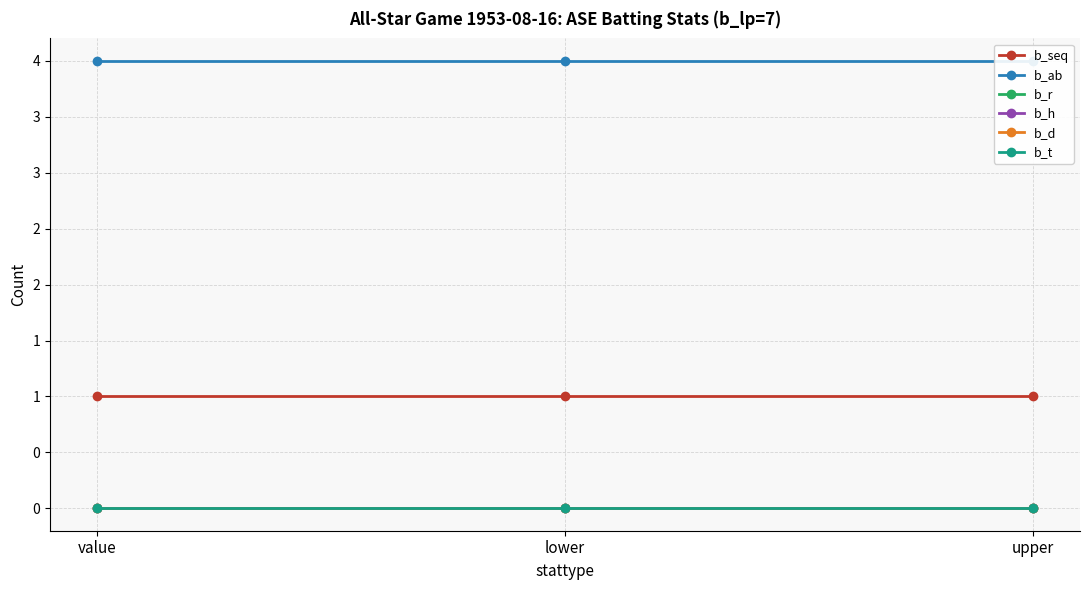

Does the chart display data point markers on the line(s)?

Yes